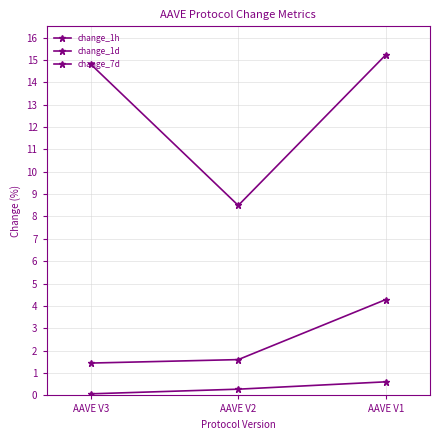

Which series has the largest total across all categories?

change_7d